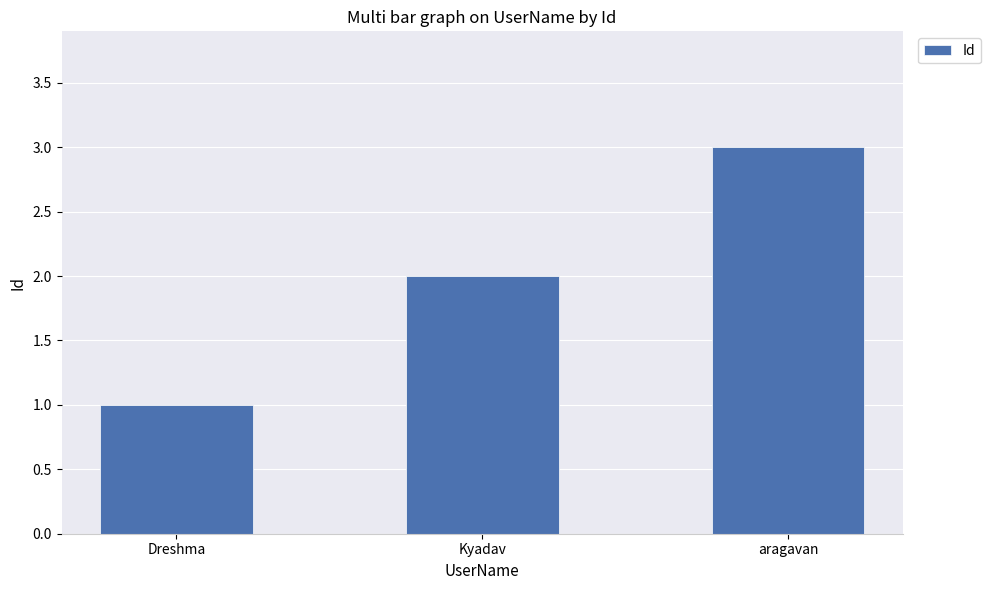

Rank the categories by value from lowest to highest.

Dreshma, Kyadav, aragavan